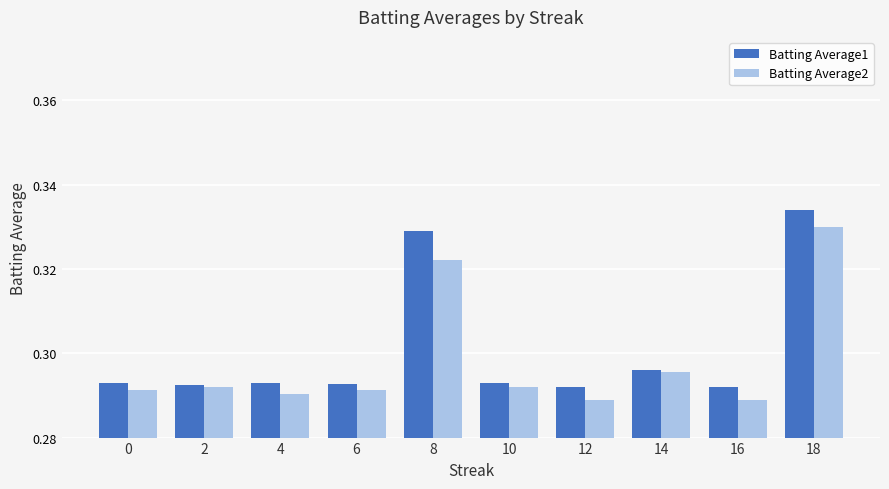

Rank the series by their maximum value, from highest to lowest.

Batting Average1, Batting Average2